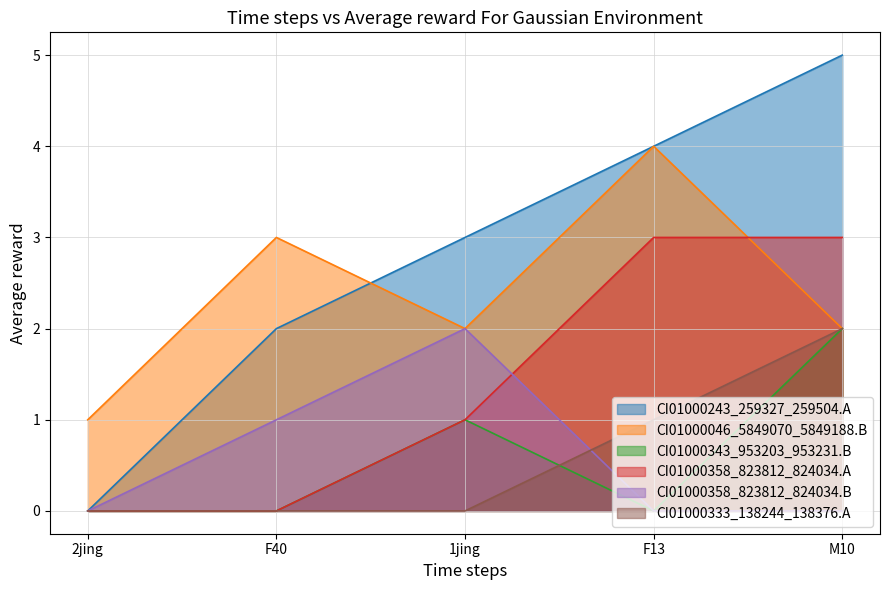

True or false: CI01000046_5849070_5849188.B and CI01000343_953203_953231.B intersect in this chart.

False